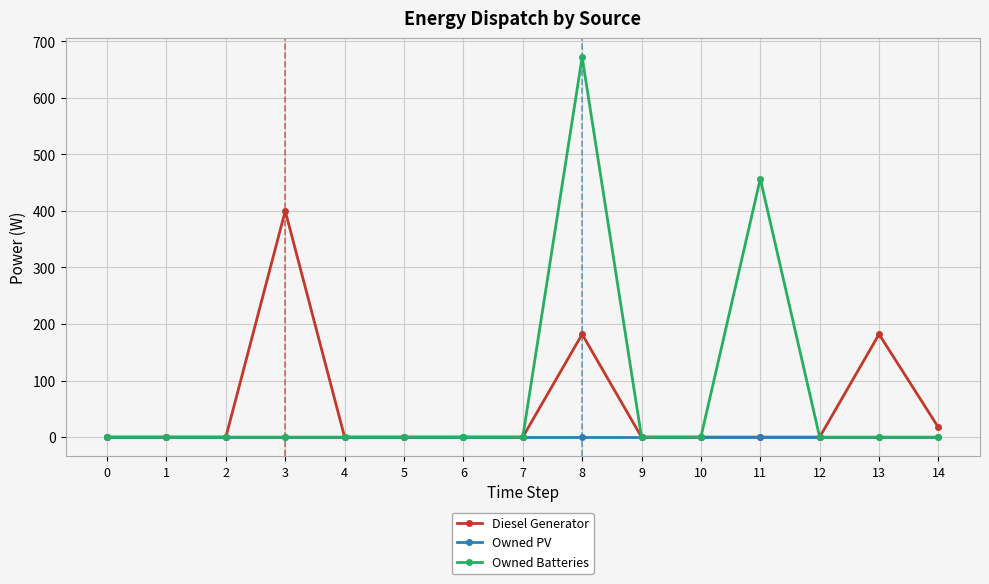

The value of Owned Batteries at 13 is 256. True or false?

False